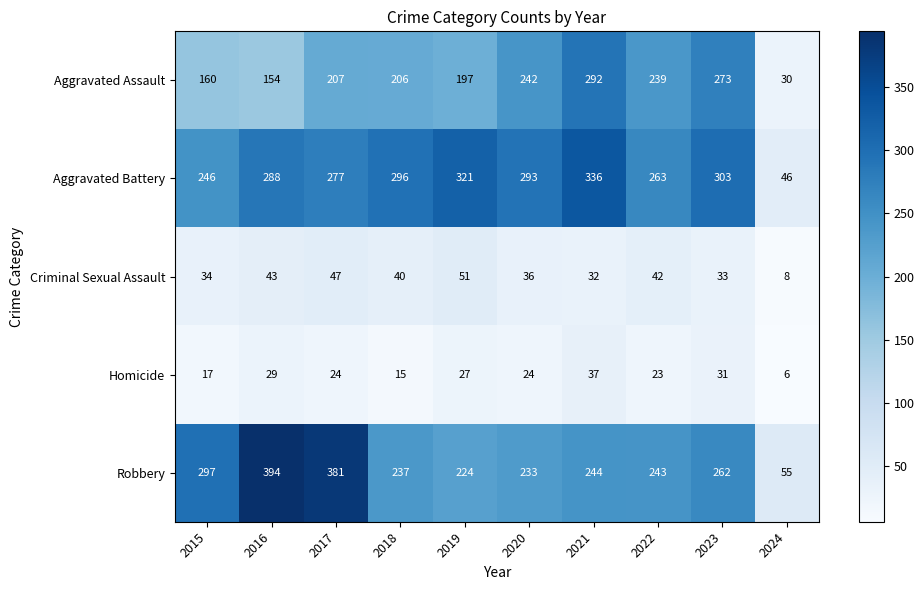

At which category is the sum across all series the highest?

2021